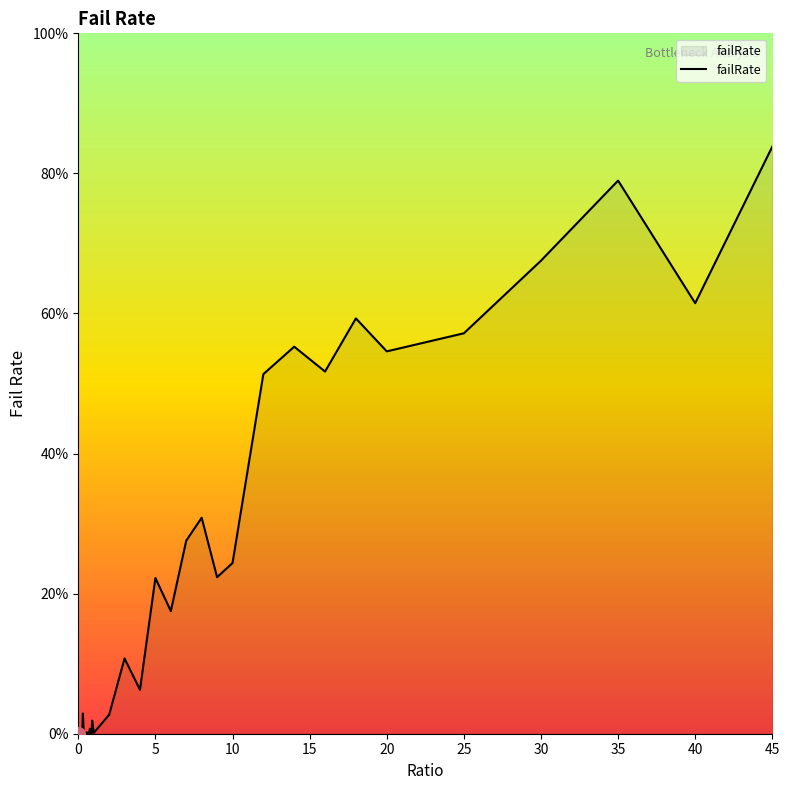

How many points are lower than both their immediate neighbors (excluding endpoints)?

12